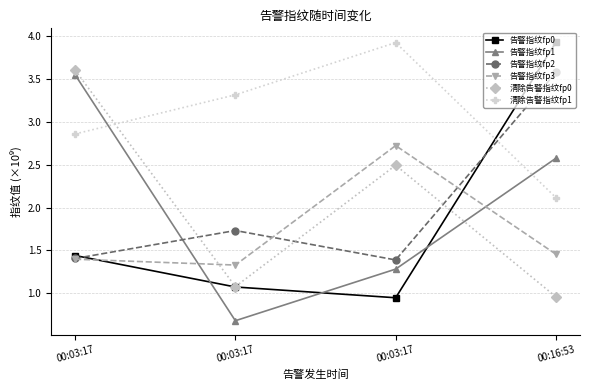

Which category has the highest value across all series?

00:16:53